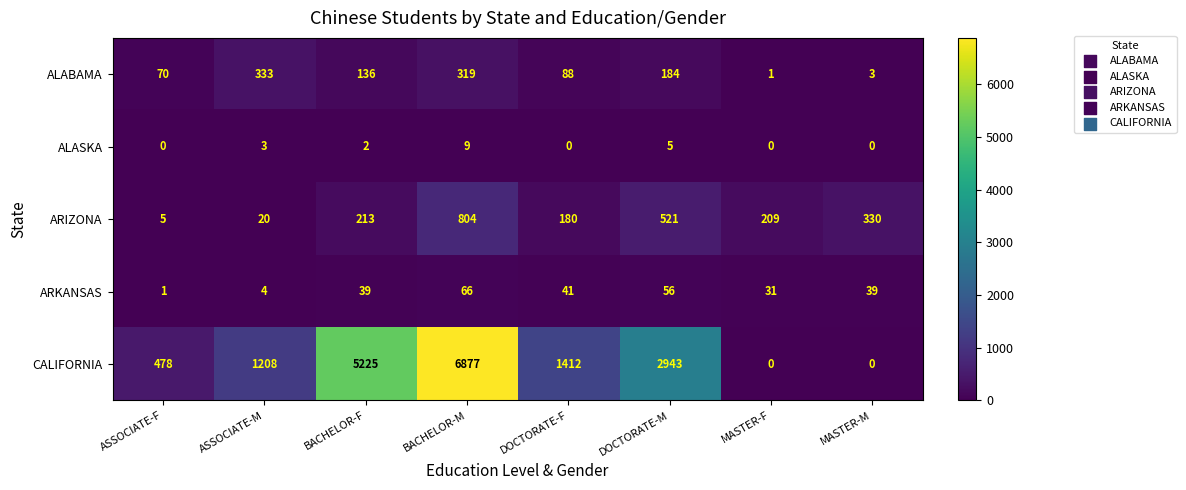

The value of ARIZONA at BACHELOR-M is 1150. True or false?

False